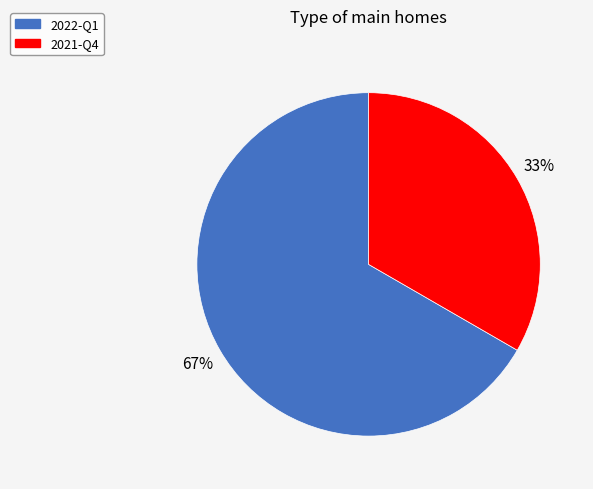

What percentage is the 2021-Q4 slice, to the nearest percent?

33%